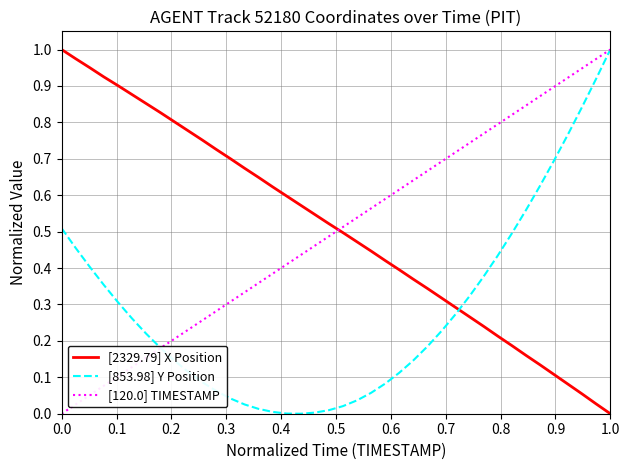

True or false: [853.98] Y Position and [2329.79] X Position intersect in this chart.

True